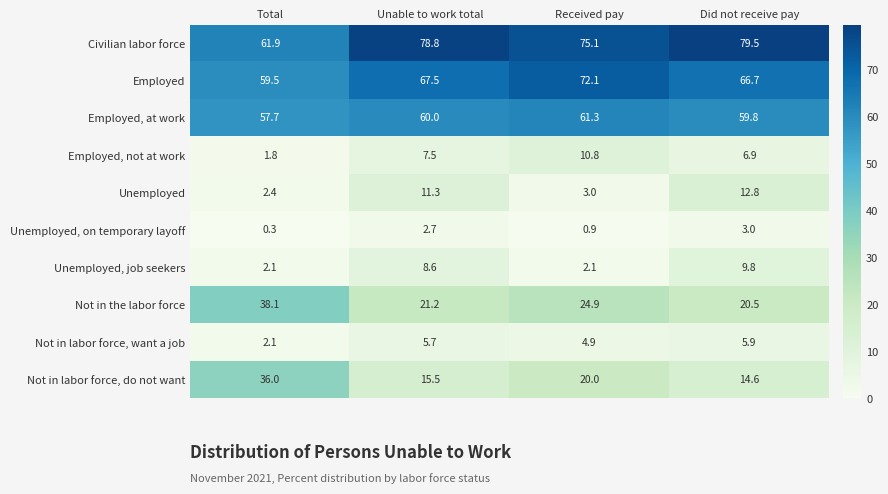

What is the total value across all series at Total?

261.9